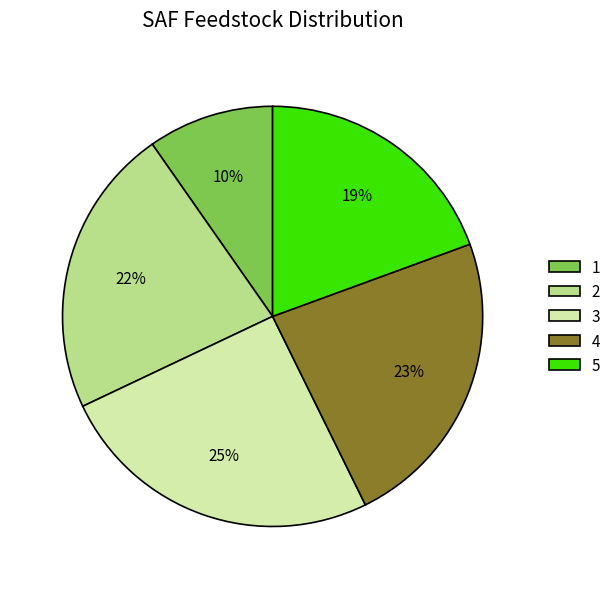

Which slice is the largest?

3